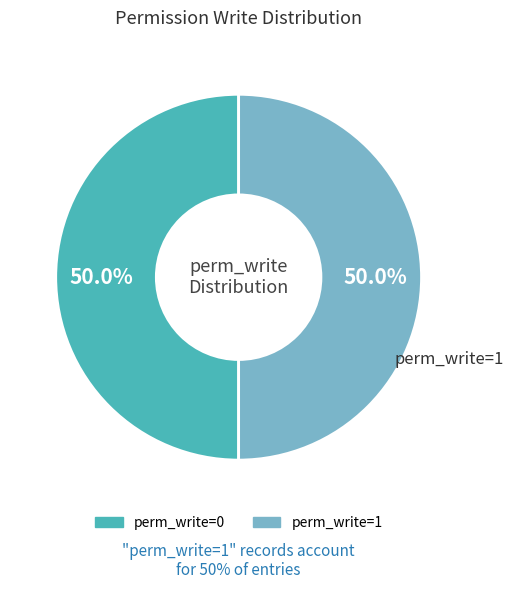

How much of the chart is everything except perm_write=1?

50.0%